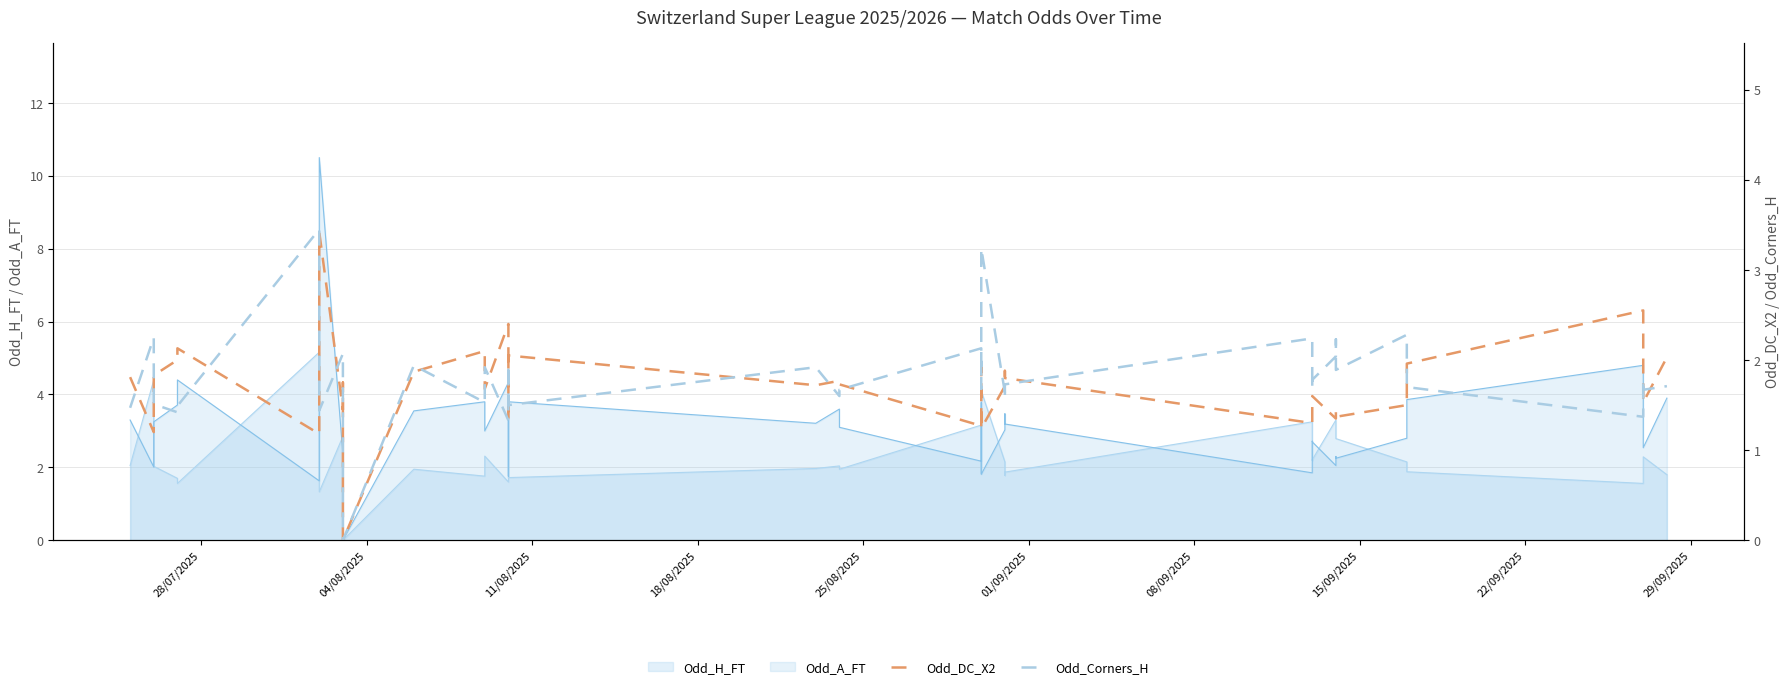

How many interior local valleys does the Odd_Corners_H series have?

13